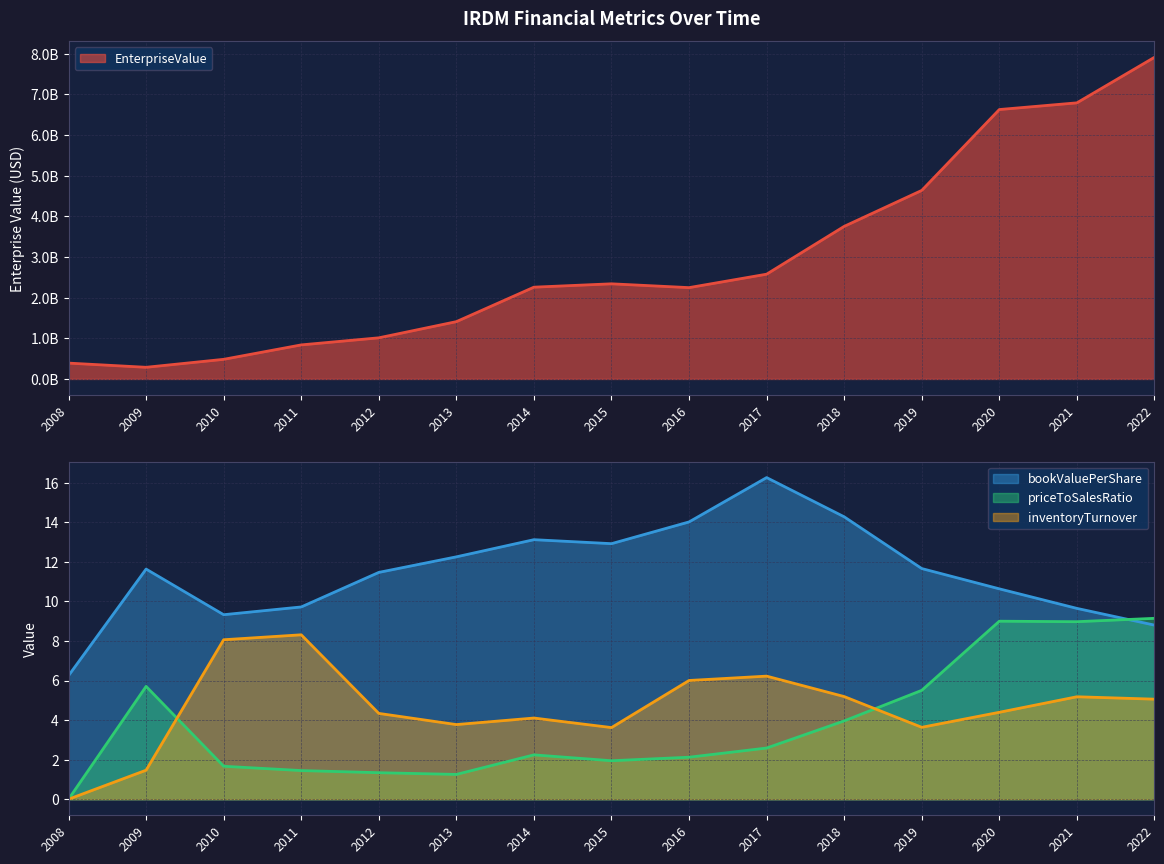

Which series has the largest range (max minus min)?

EnterpriseValue